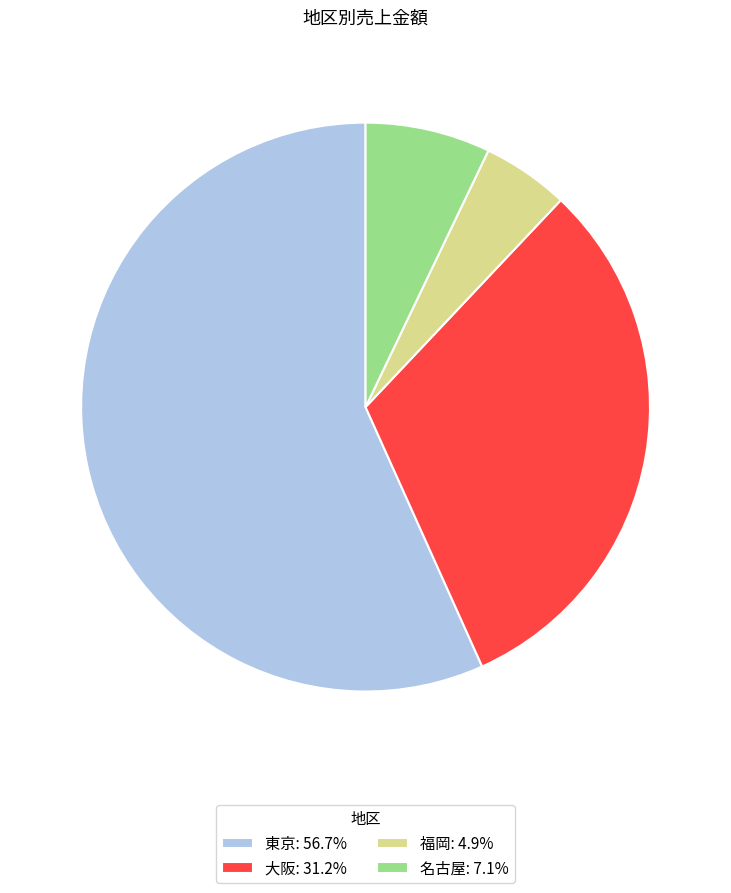

Do 福岡: 4.9% and 大阪: 31.2% together represent more than half of the pie?

No